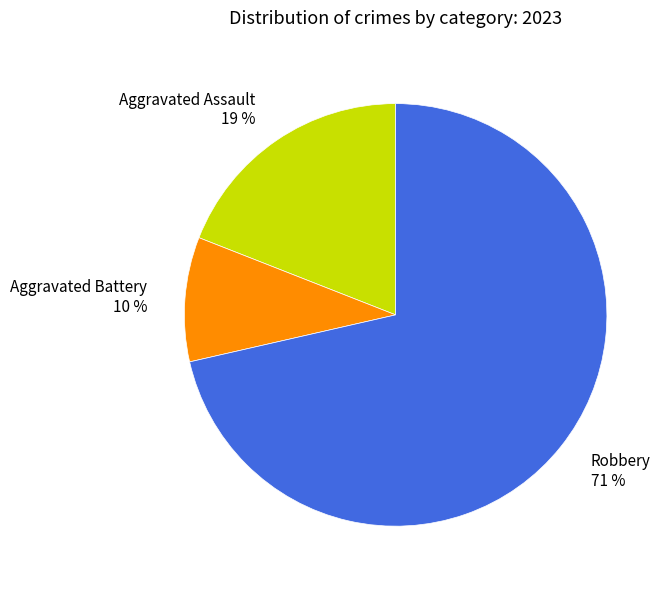

Is there a majority slice in this chart?

Yes